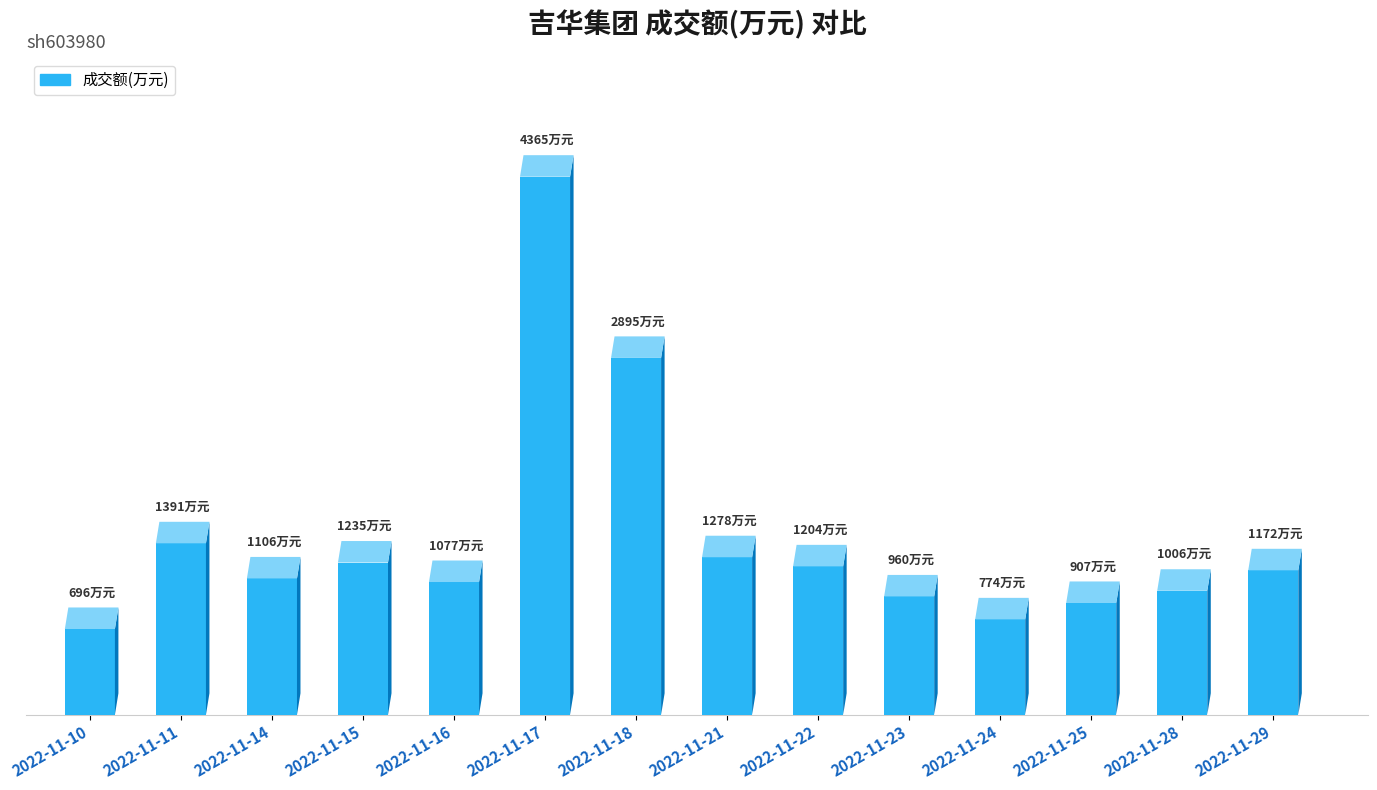

Which has a higher value, 2022-11-23 or 2022-11-22?

2022-11-22